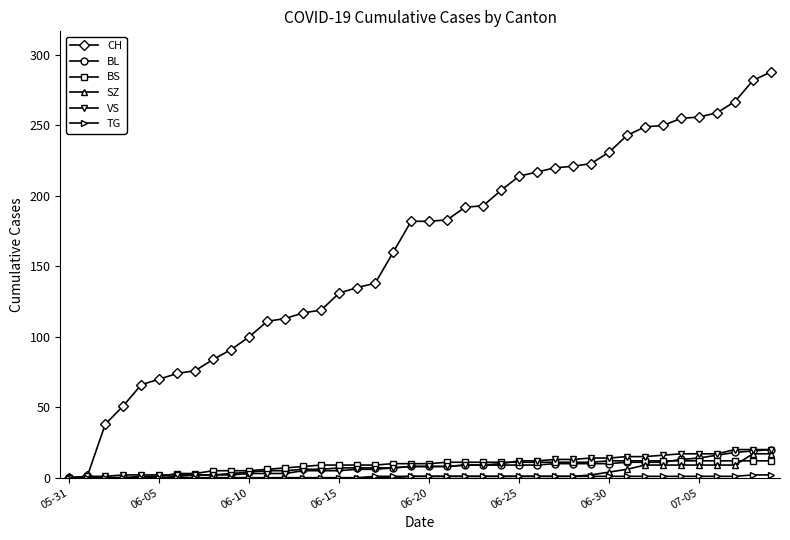

Which series has the largest range (max minus min)?

CH